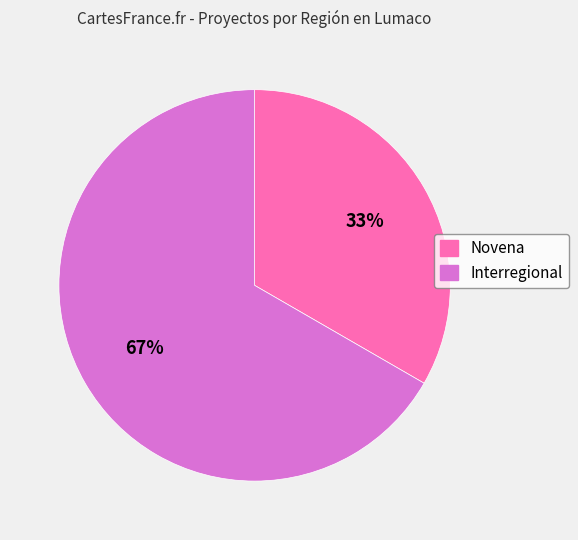

Do Novena and Interregional together represent more than half of the pie?

Yes